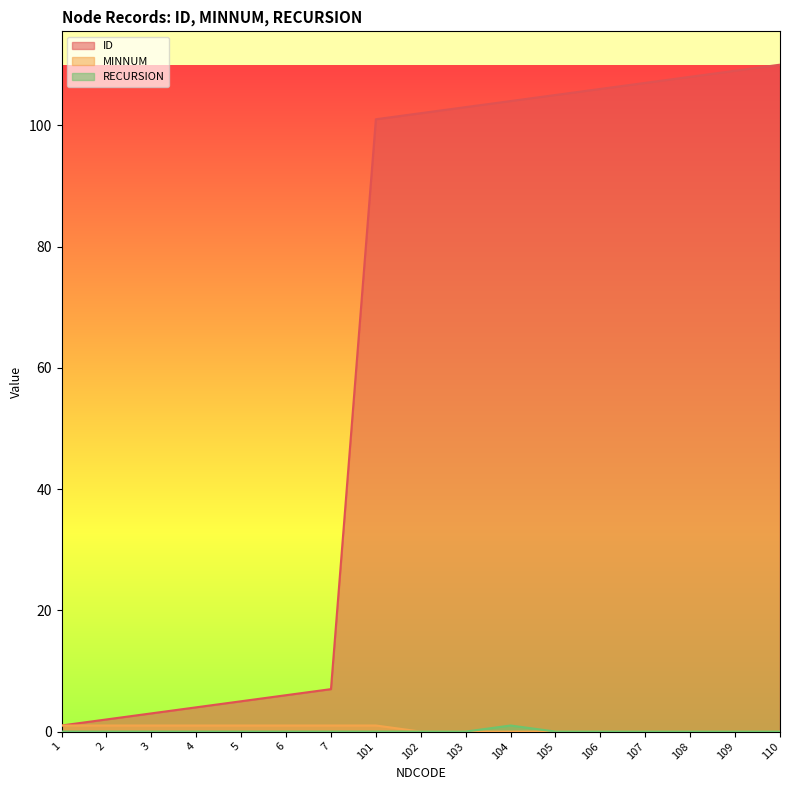

At which label does MINNUM reach its minimum?

102